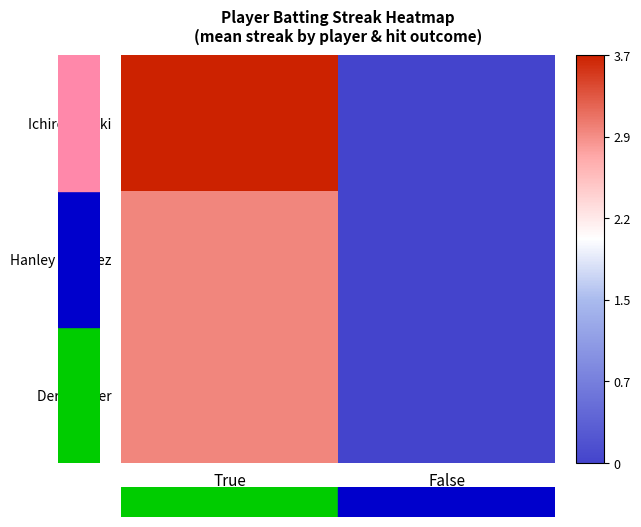

Which series has the widest spread of values?

Ichiro Suzuki